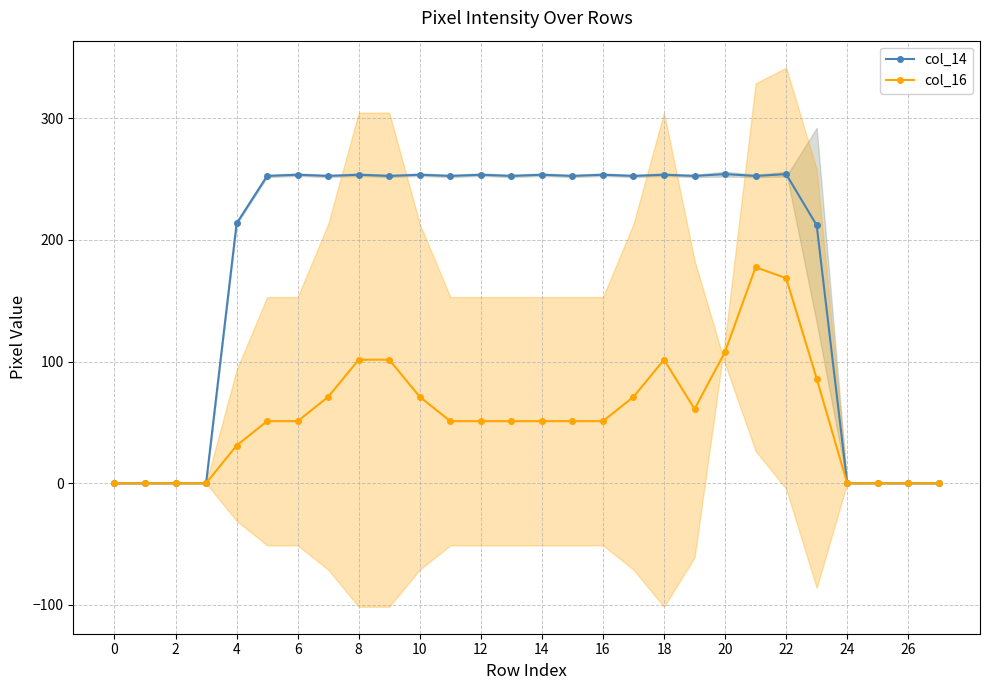

The value of col_14 at 14 is 66.2. True or false?

False